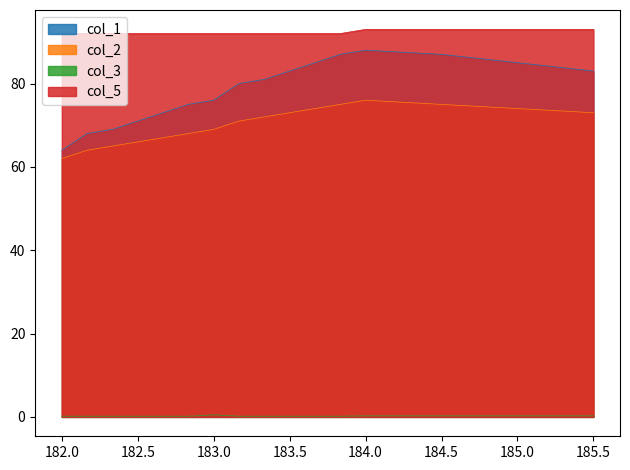

Which series has the largest total across all categories?

col_5